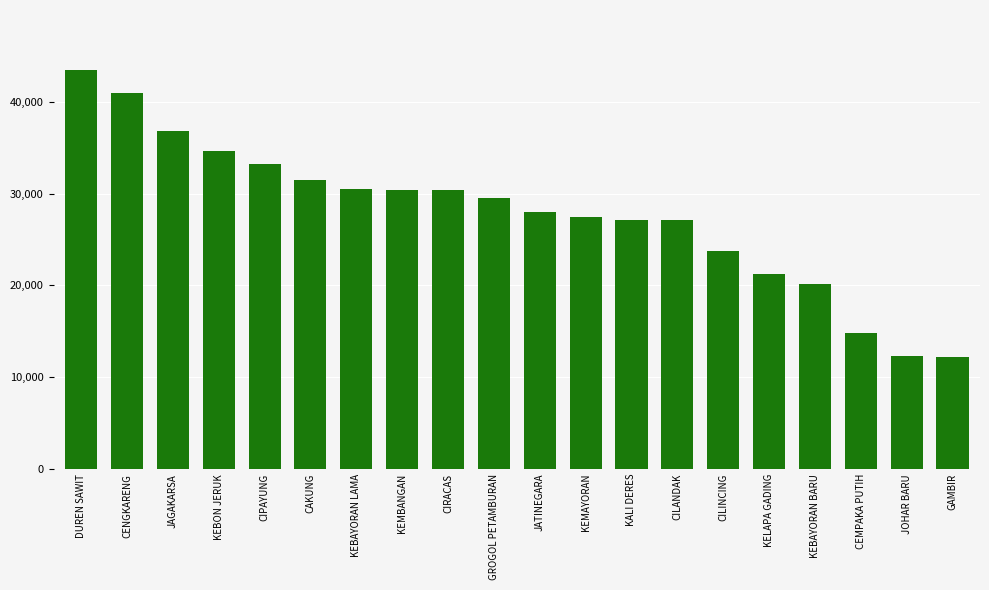

Approximately how many times larger is the value at JOHAR BARU compared to JAGAKARSA?

0.3